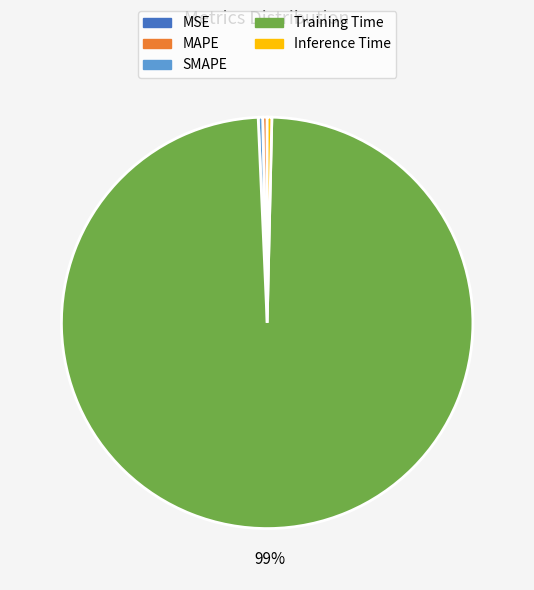

Which slice is the largest?

Training Time